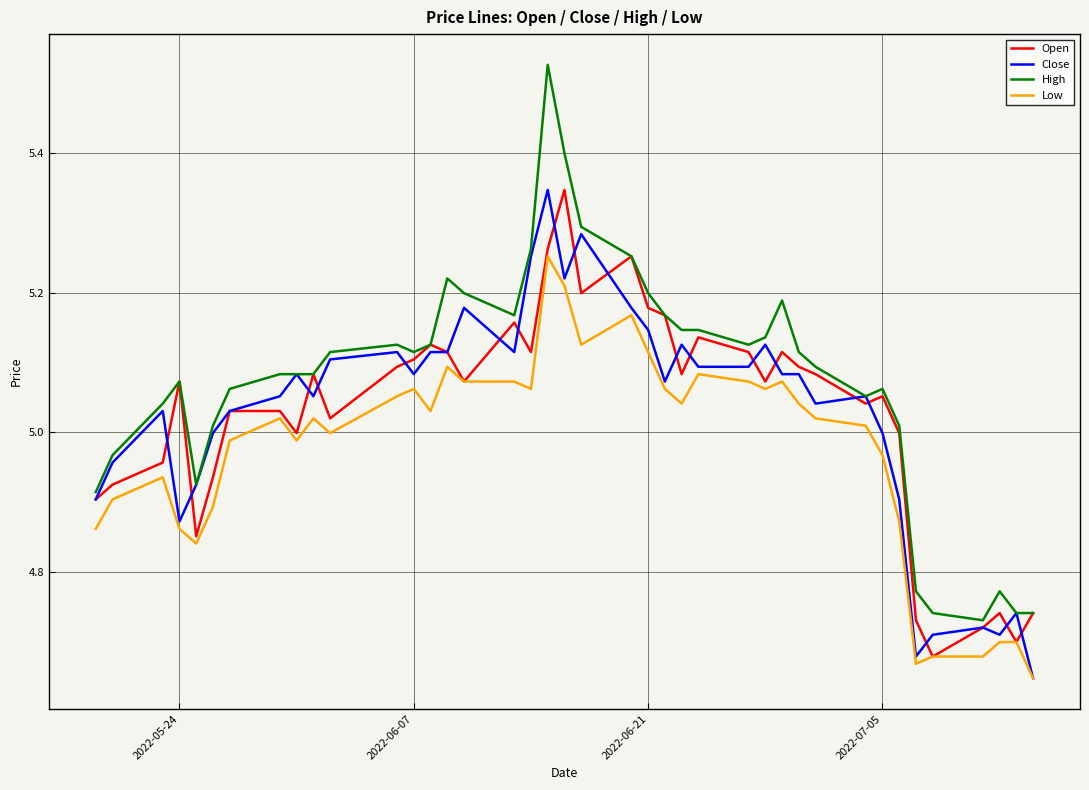

True or false: High and Low intersect in this chart.

False